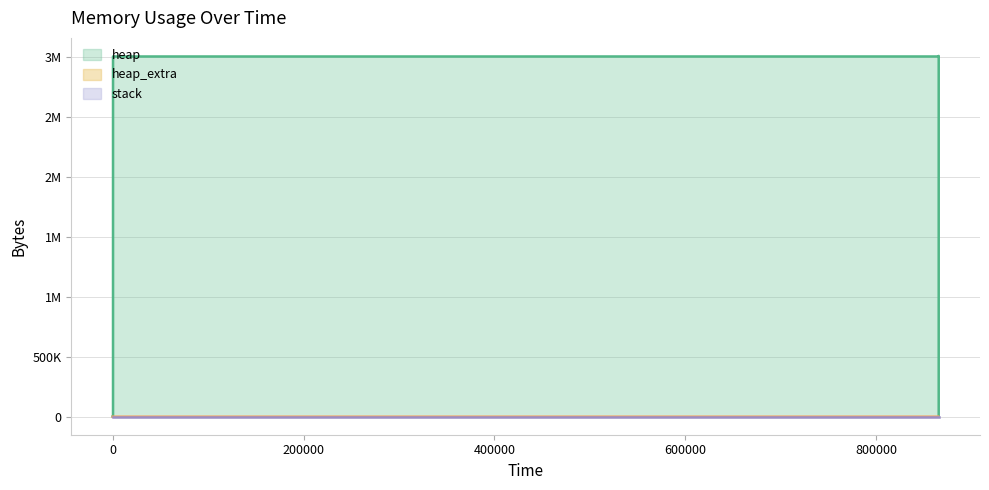

Is the value of heap at 865677 greater than the value of heap_extra at 865678?

Yes